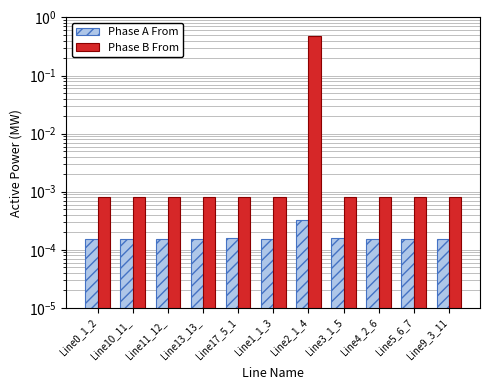

At which label is Phase B From closest to 0?

Line1_1_3